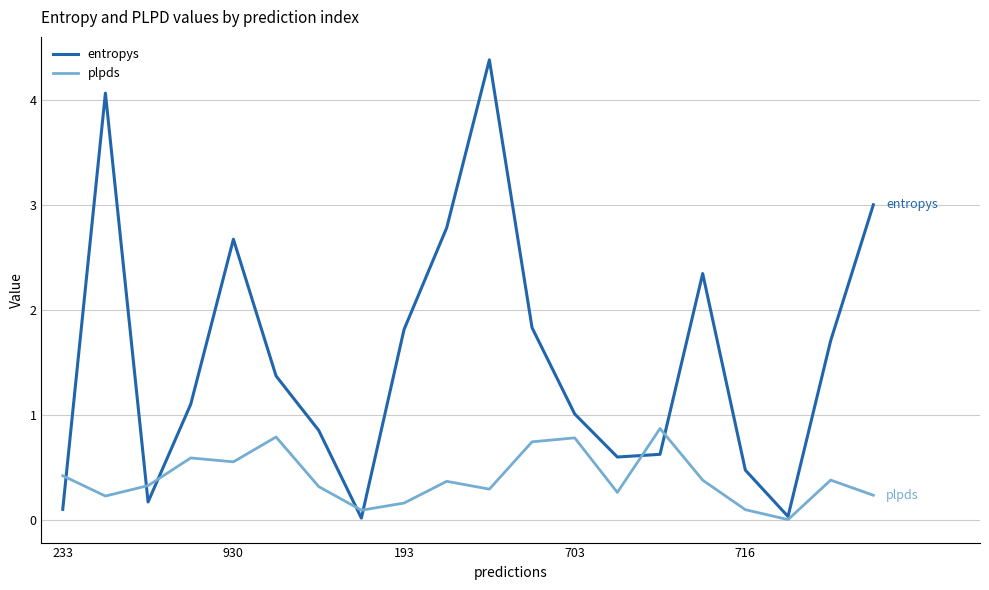

Which series has the widest spread of values?

entropys